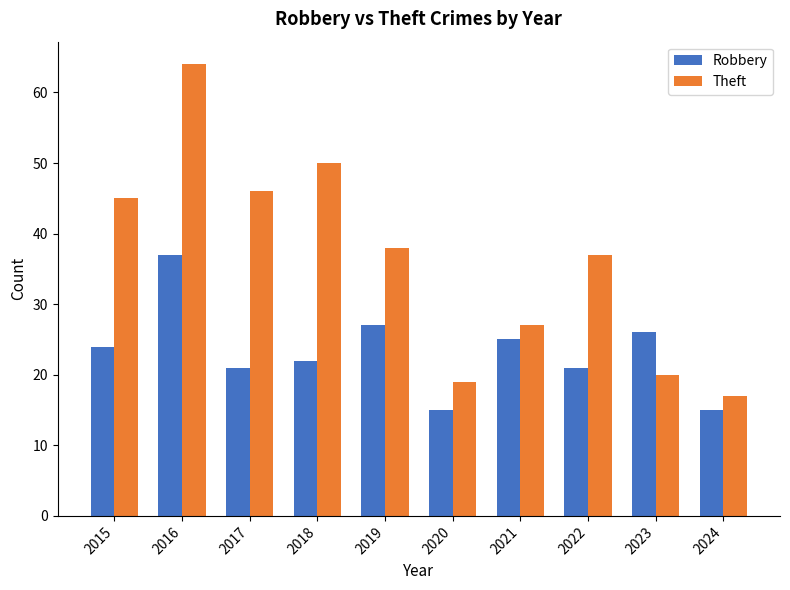

Is it true that Robbery equals 24 at 2015?

True